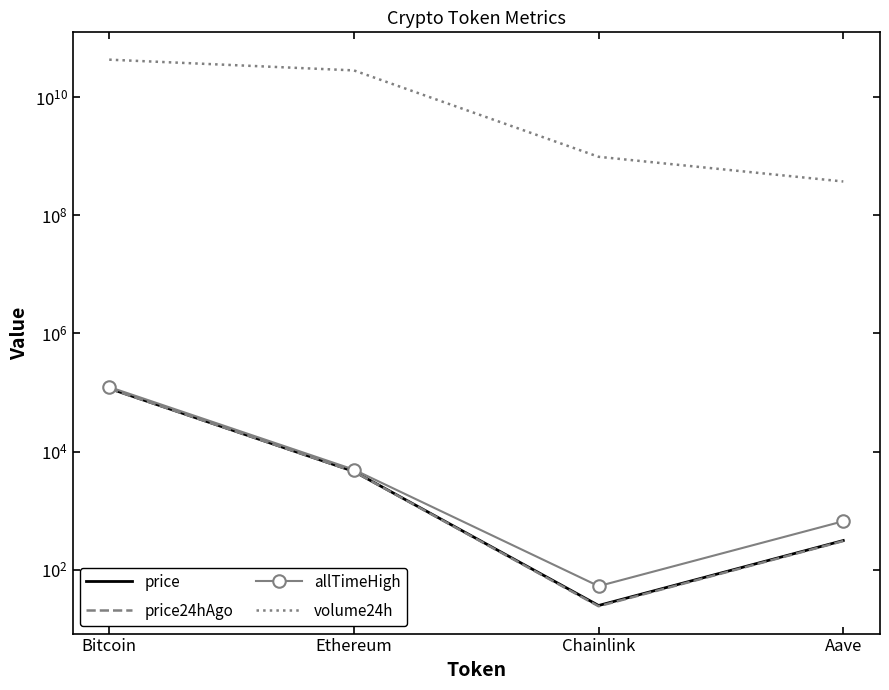

What position from the right is Chainlink?

2